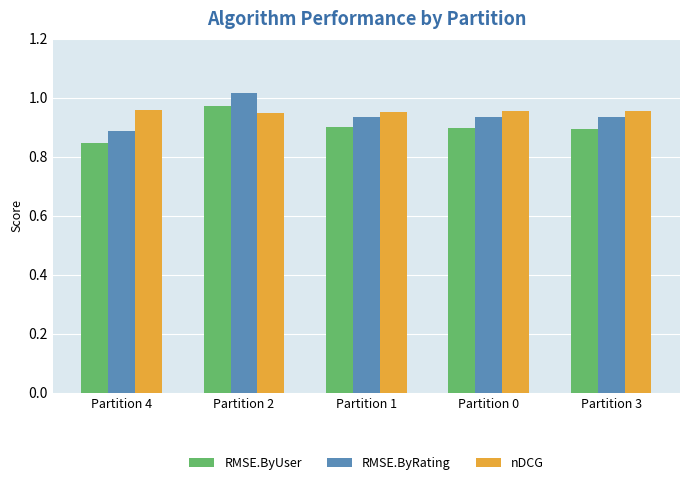

What are all the series names shown in the legend?

RMSE.ByUser, RMSE.ByRating, nDCG